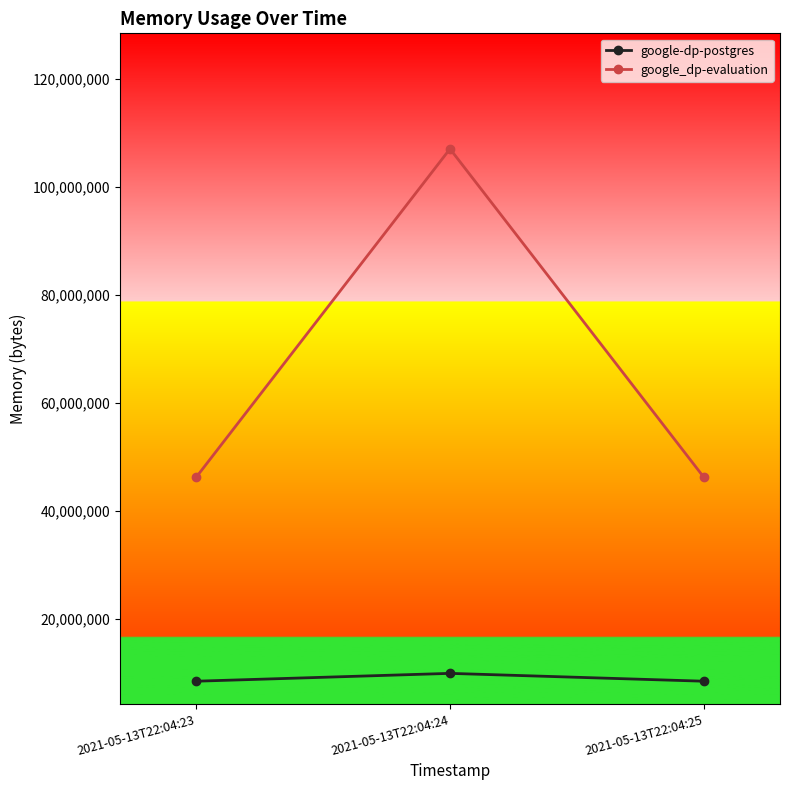

True or false: google-dp-postgres has a value of 2258740 at 2021-05-13T22:04:24.

False